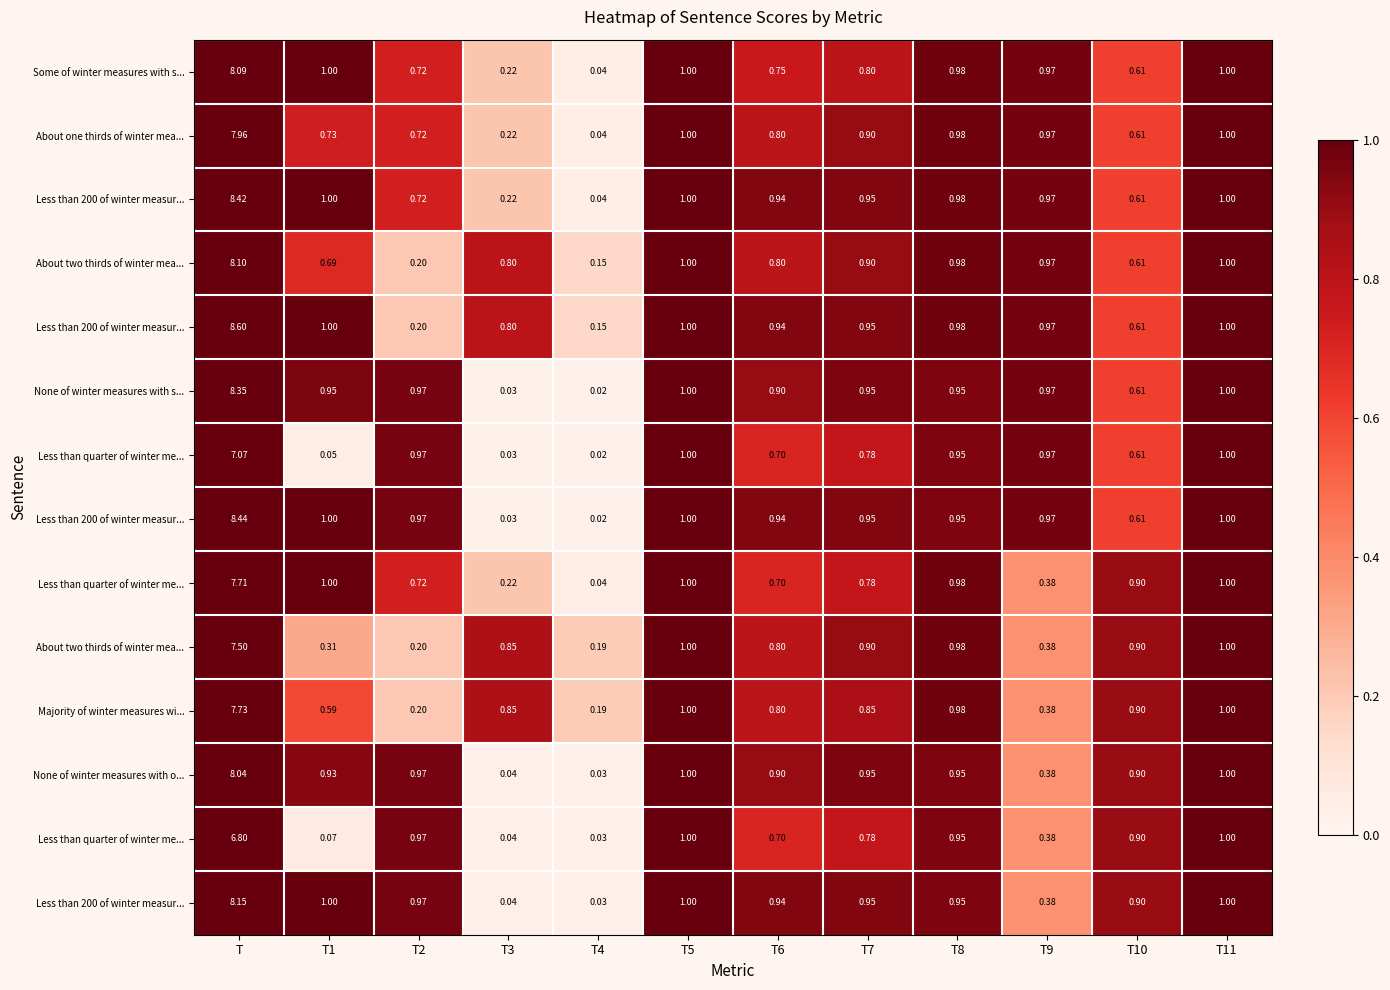

Count the number of categories in the chart.

12